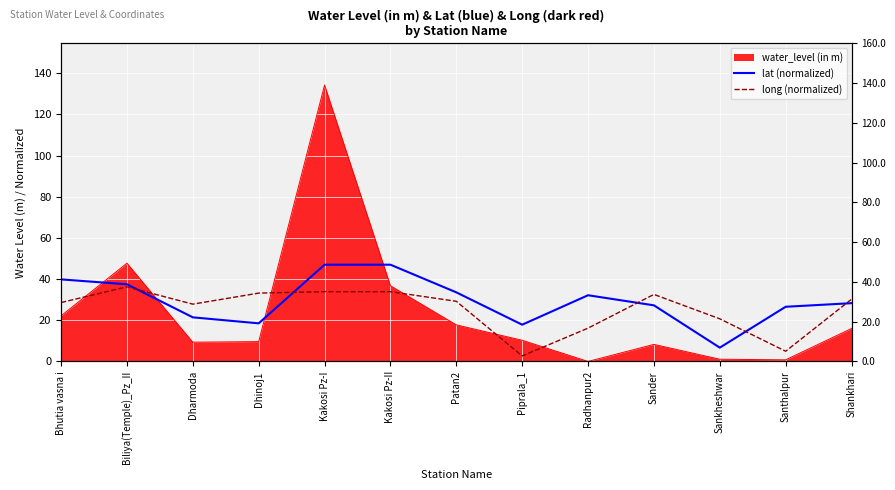

The lat (normalized) series shows 28.3 at Shankhari. True or false?

True